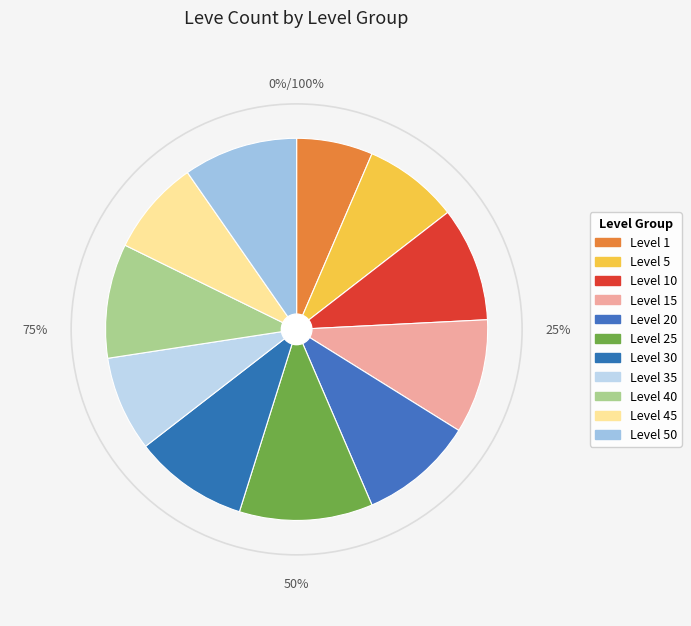

To the nearest percent, what percentage of the pie is Level 25?

11%